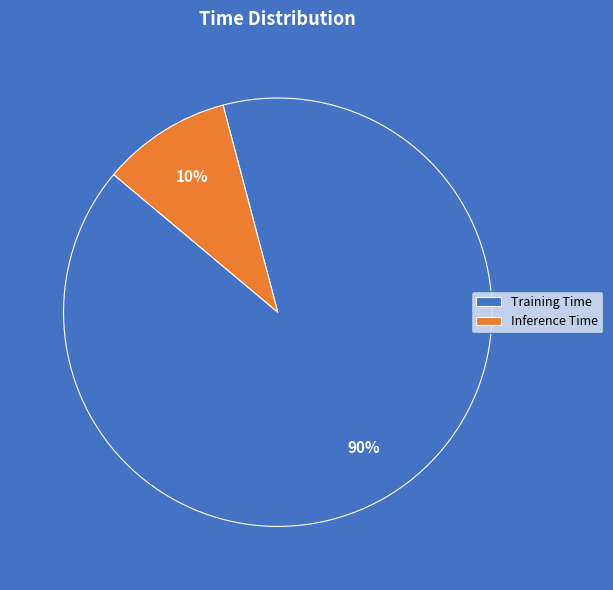

Which category has the biggest portion of the pie?

Training Time